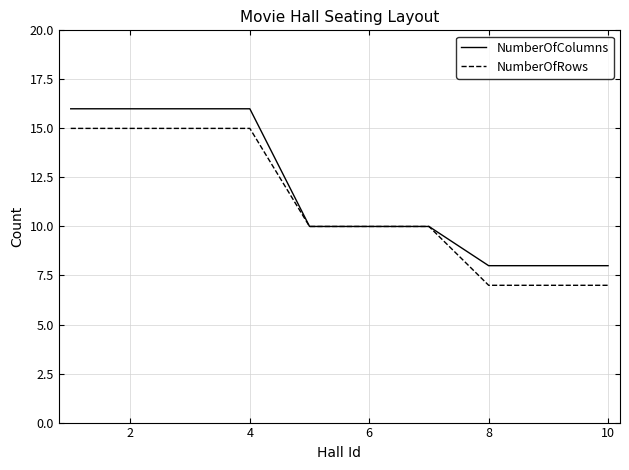

What is the minimum value for NumberOfColumns?

8